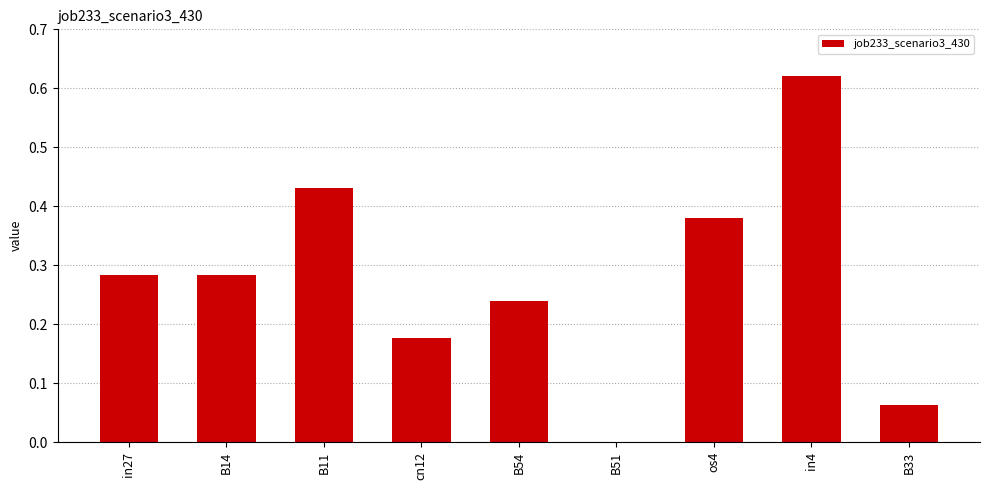

Count the number of categories in the chart.

9